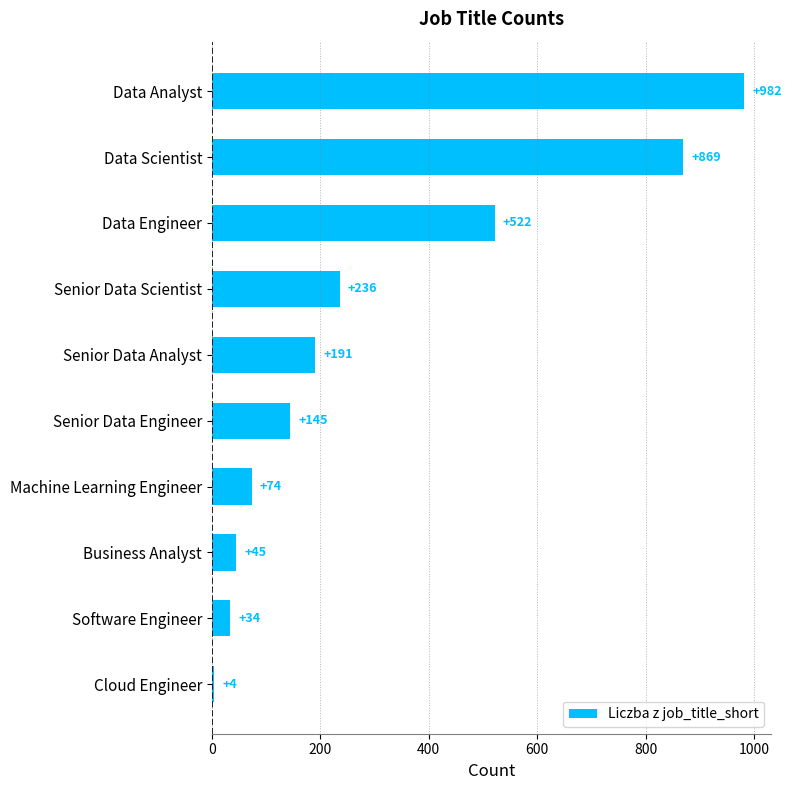

The value at Machine Learning Engineer is 107. True or false?

False